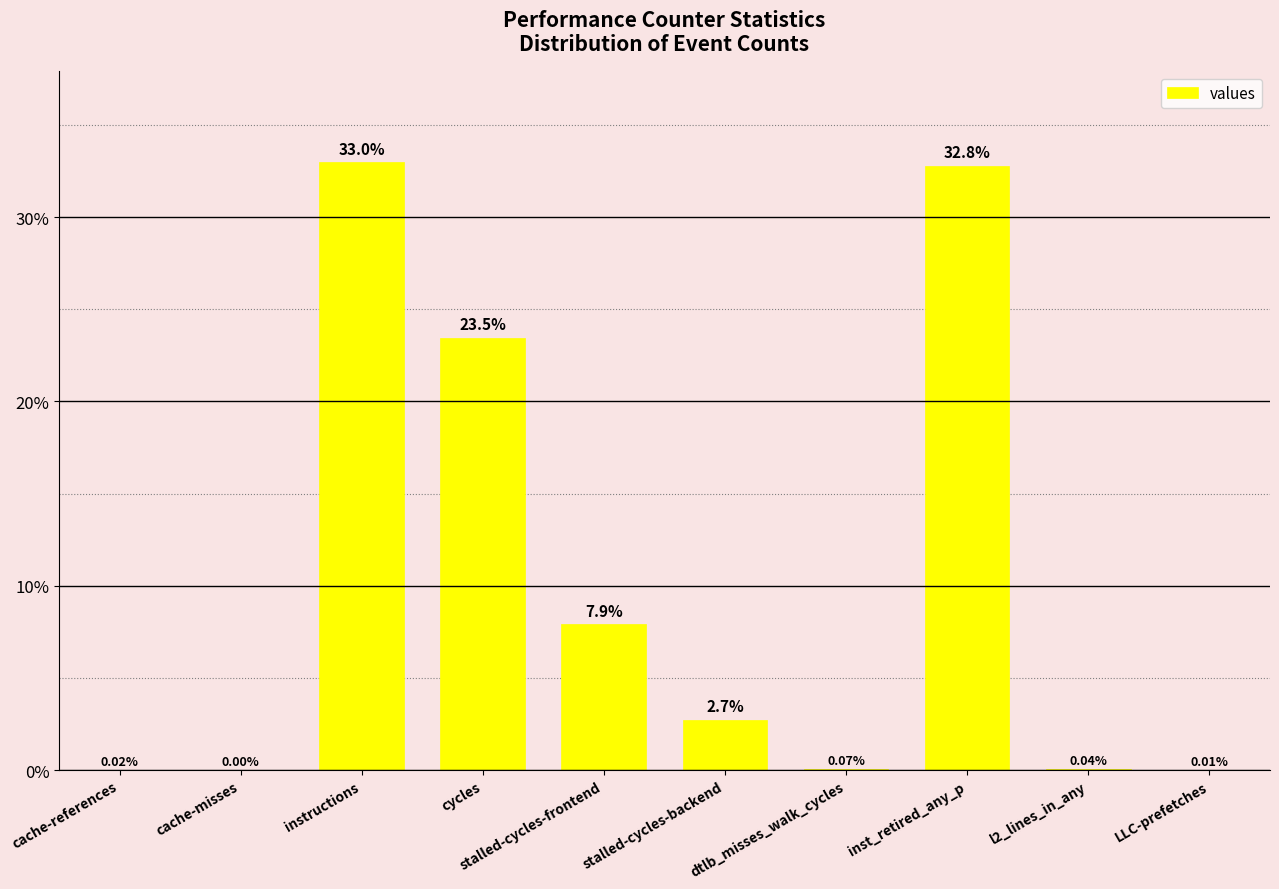

What is the sum of all values?

100.0